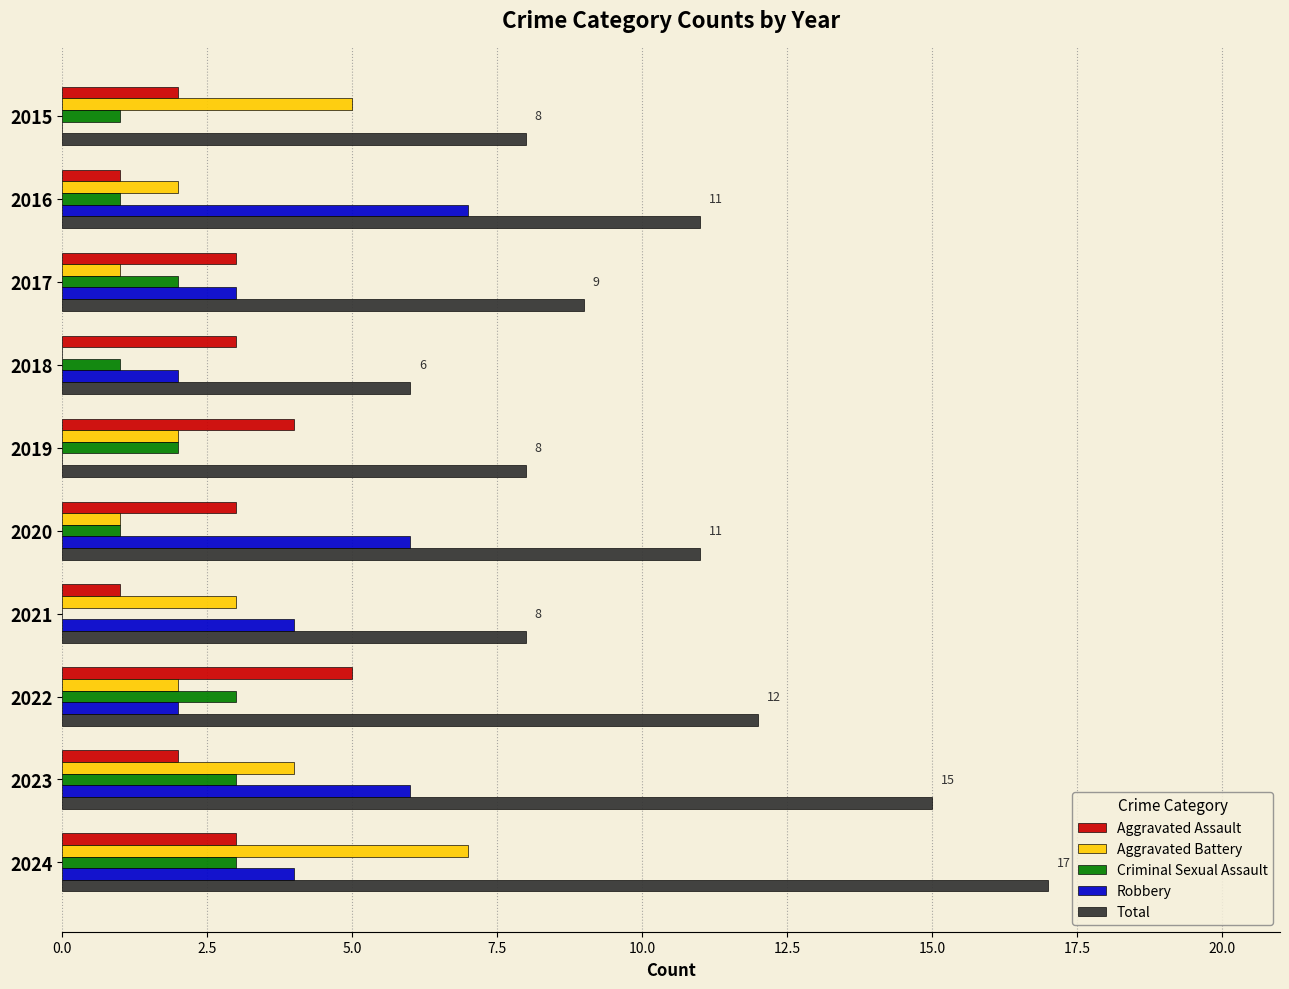

What is the sum of the Total values at 2018 and 2022?

18